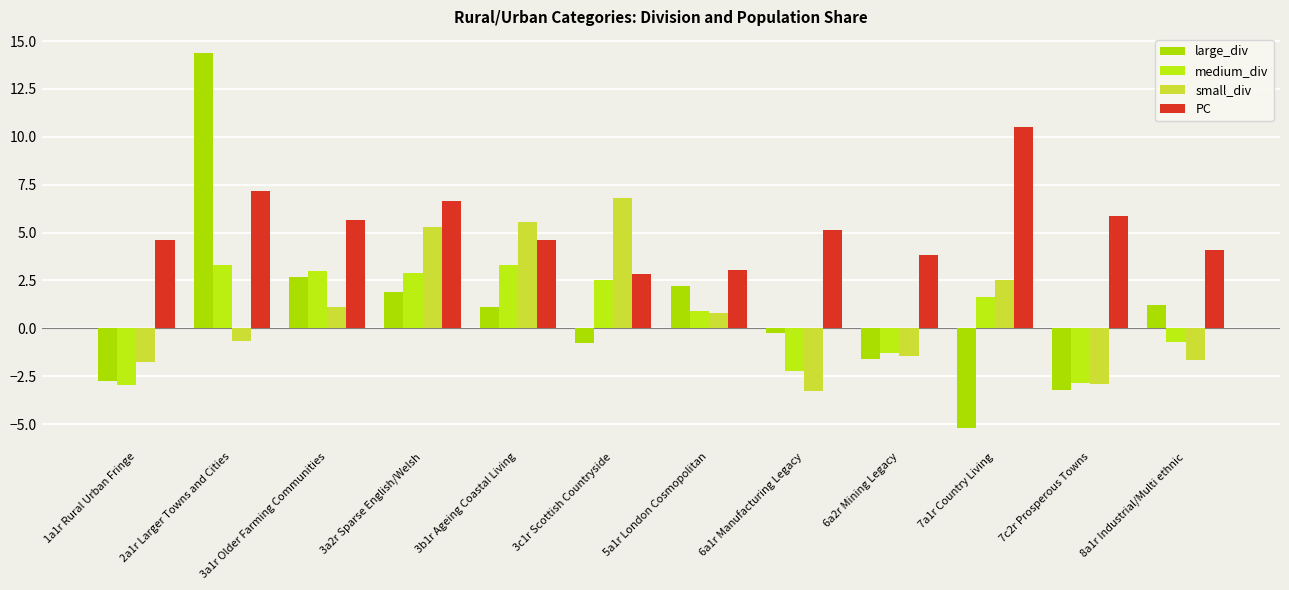

What is the value of the PC bar at the 6th from the left?

2.8